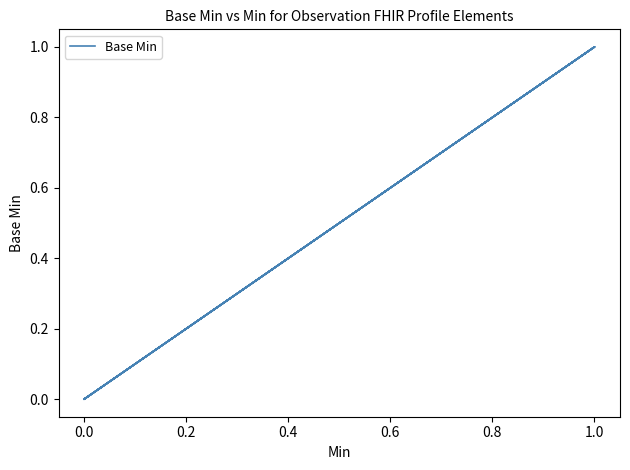

Reading right to left, what are all the values shown in this chart?

0	0	0	0	0	0	1	1	0	0	0	0	0	0	0	1	0	0	1	1	0	0	0	0	0	0	0	0	0	0	0	0	0	0	0	0	0	0	0	0